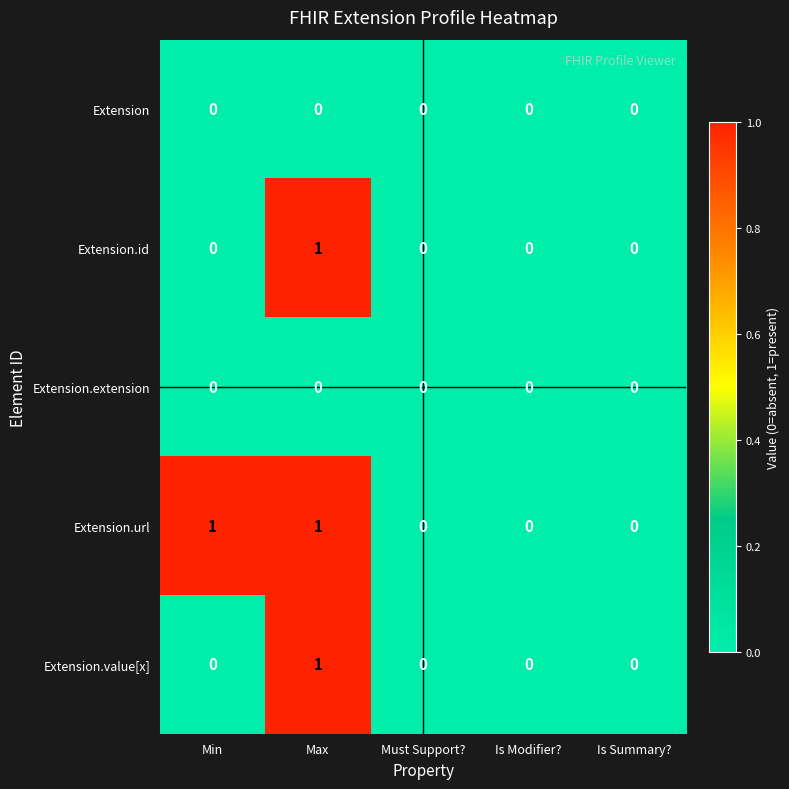

Count the number of categories in the chart.

5